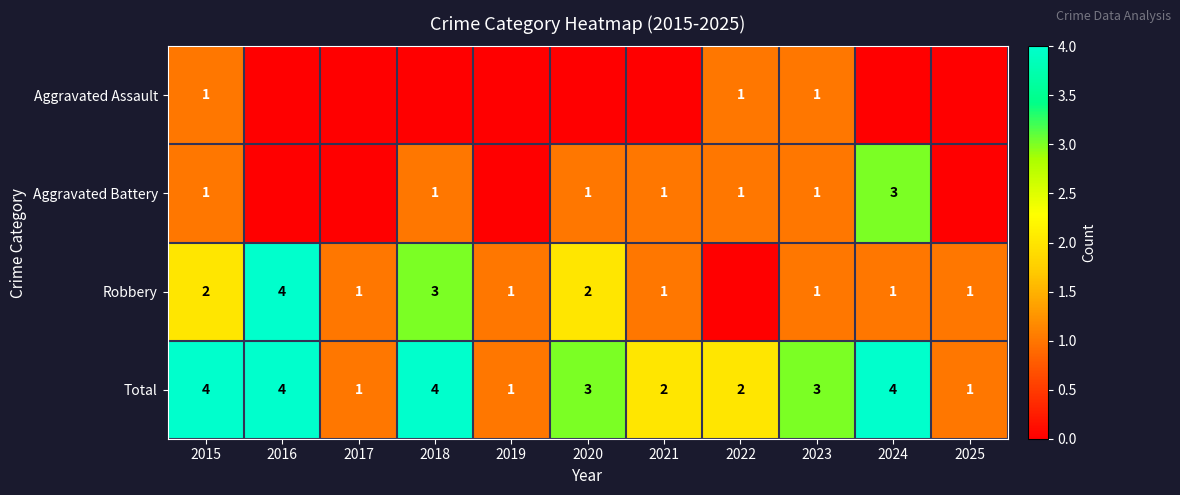

Is it true that Total equals 1 at 2020?

False